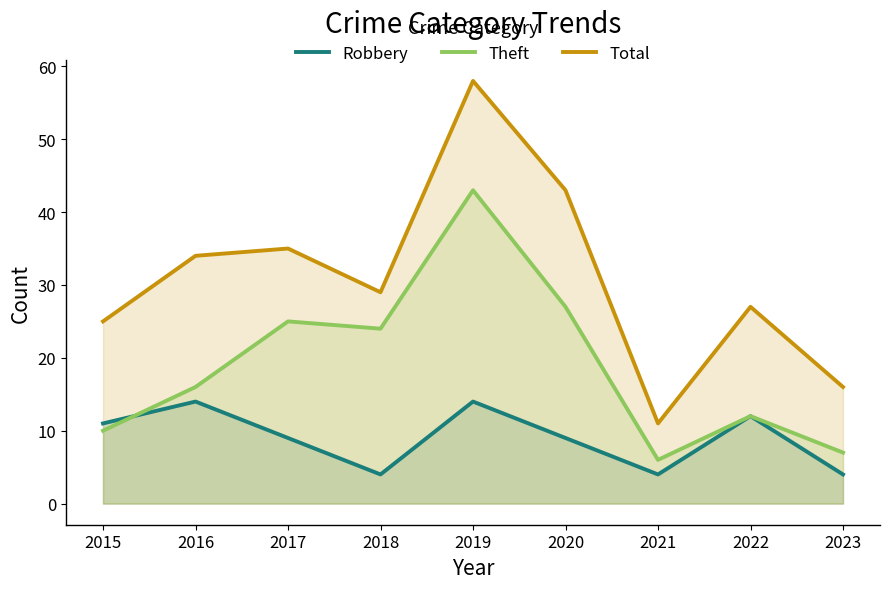

At which label does Total reach its minimum?

2021